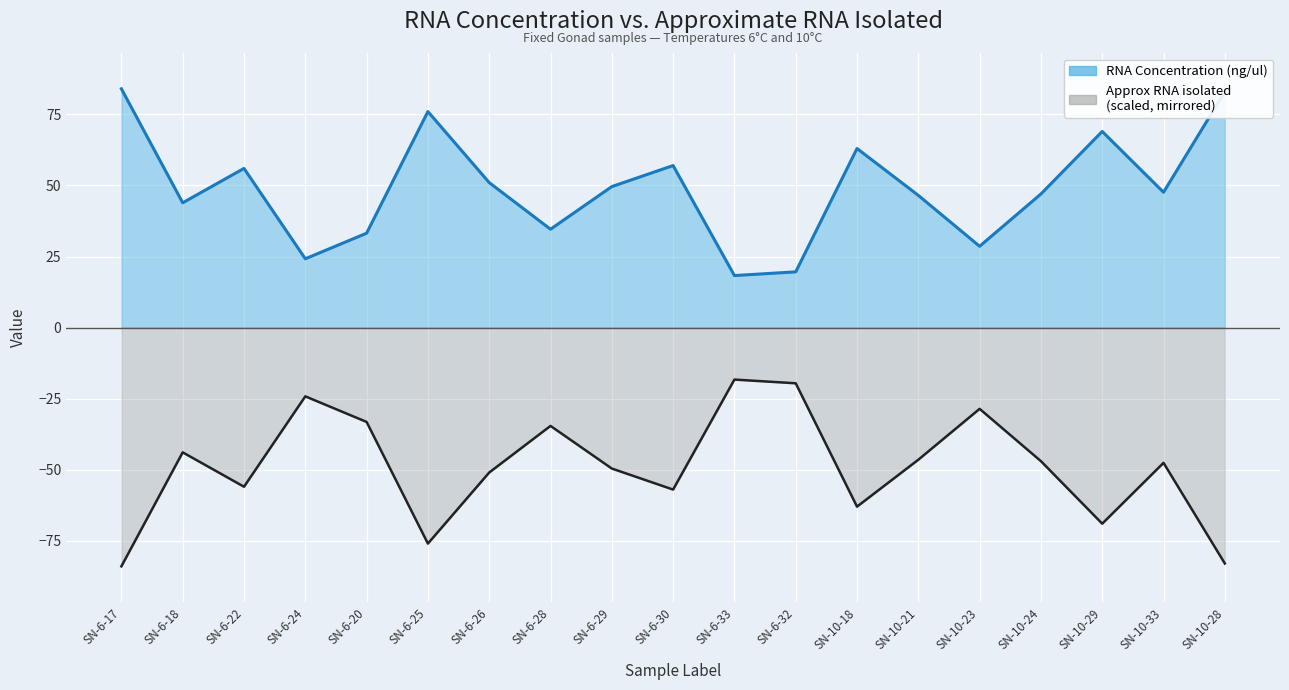

Where is the first local minimum for Approximate RNA isolated?

SN-6-22